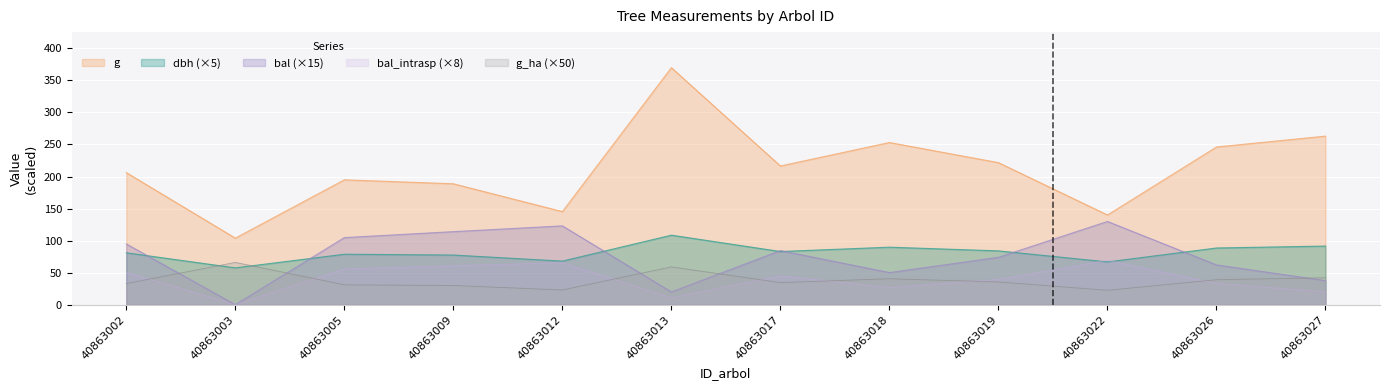

What is the sum of all bal values?

894.3